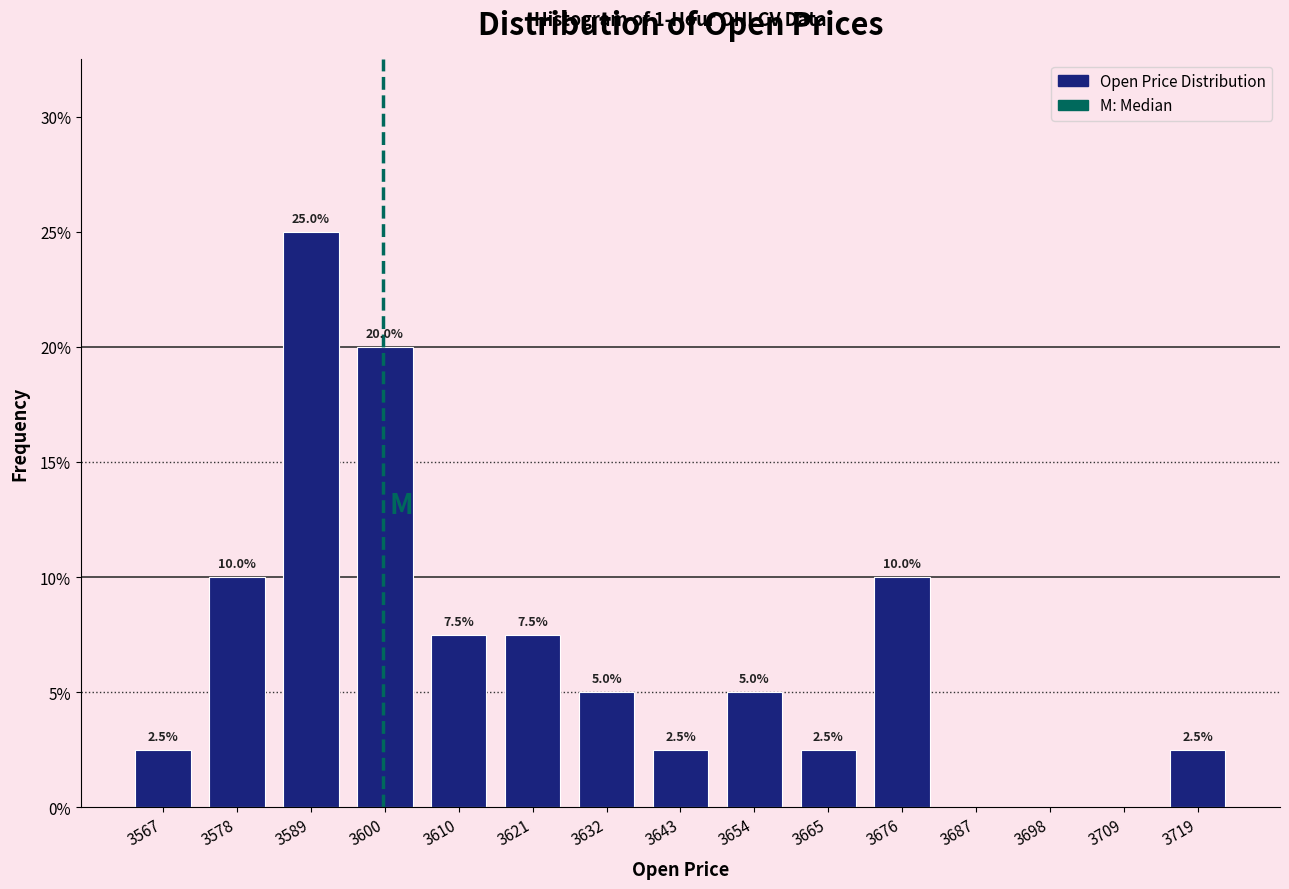

Which range on the x-axis has the tallest bar?

3584 to 3594